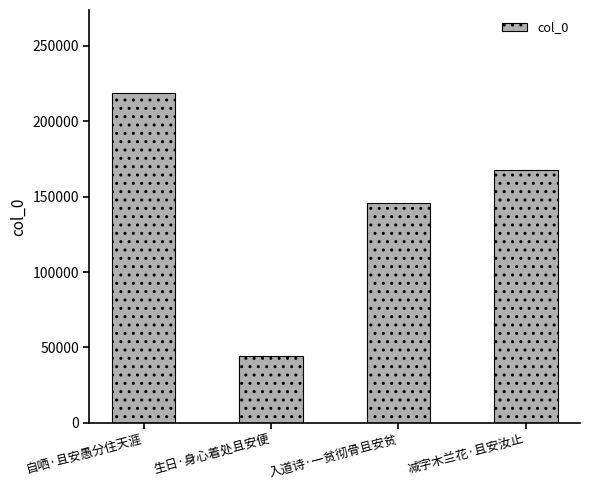

At which label is the value closest to 131486?

入道诗·一贫彻骨且安贫